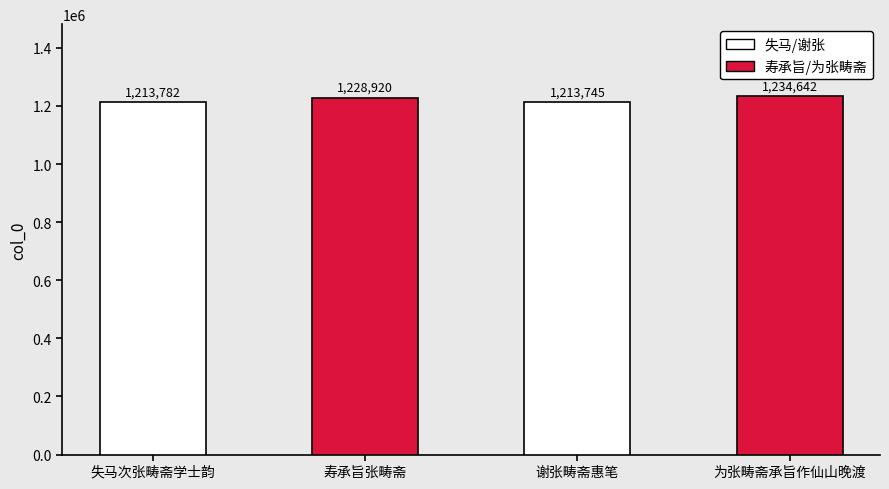

The chart shows a value of 1228920 at 寿承旨张畴斋. True or false?

True